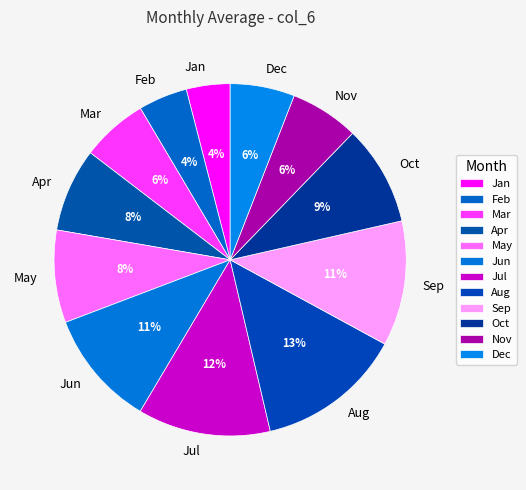

Is Dec the majority of the pie?

No